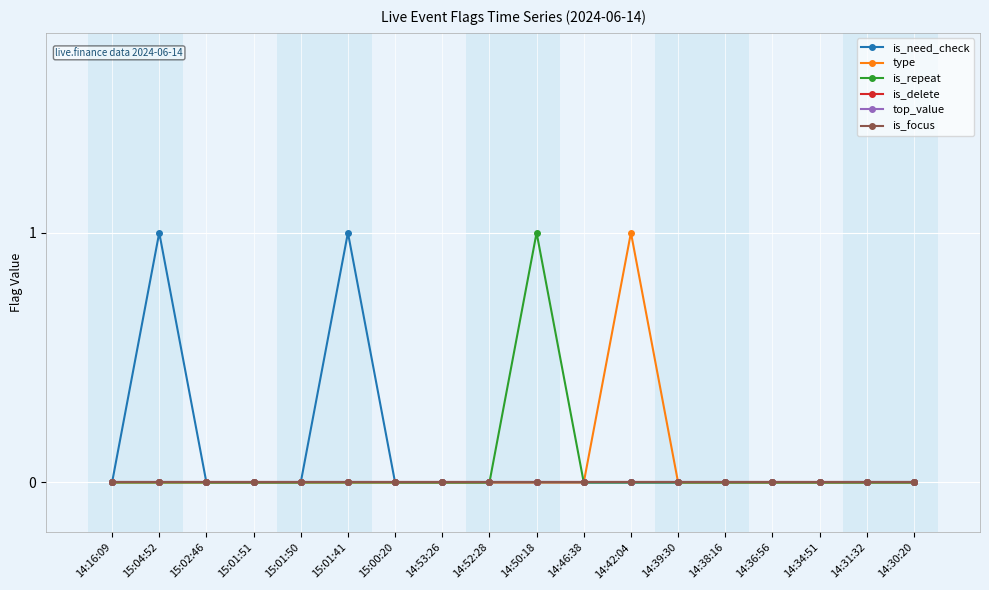

What is the maximum value shown in the chart?

1